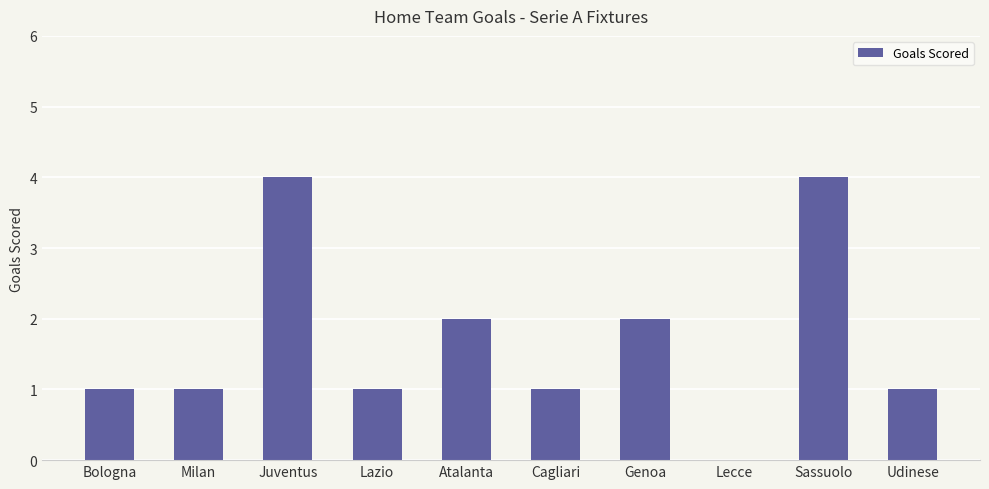

How many values are between 1 and 2?

7